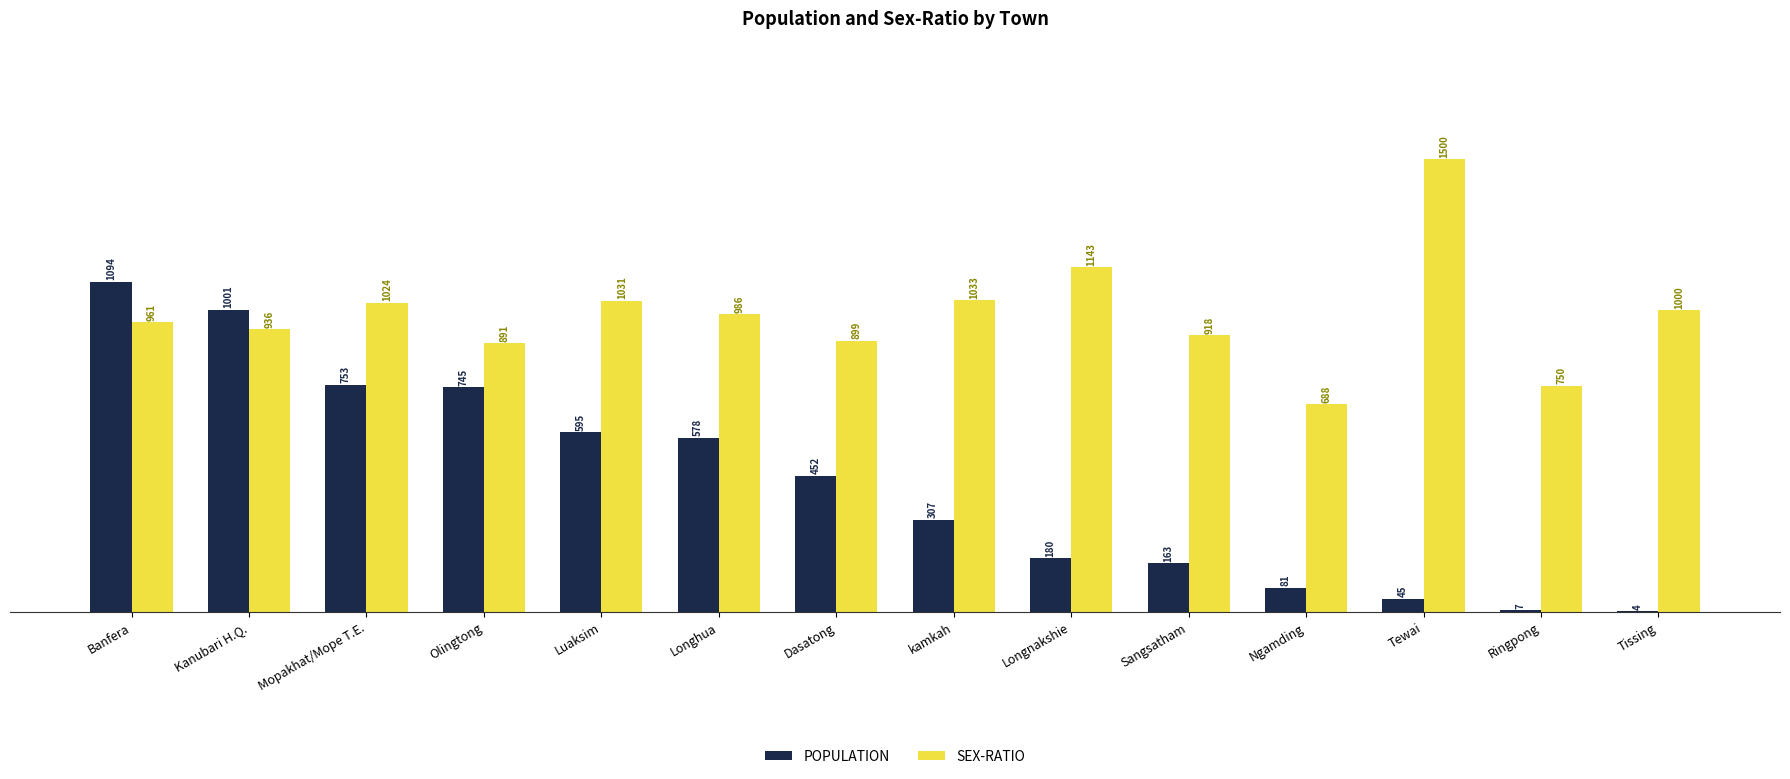

Is it true that SEX-RATIO equals 460 at Olingtong?

False